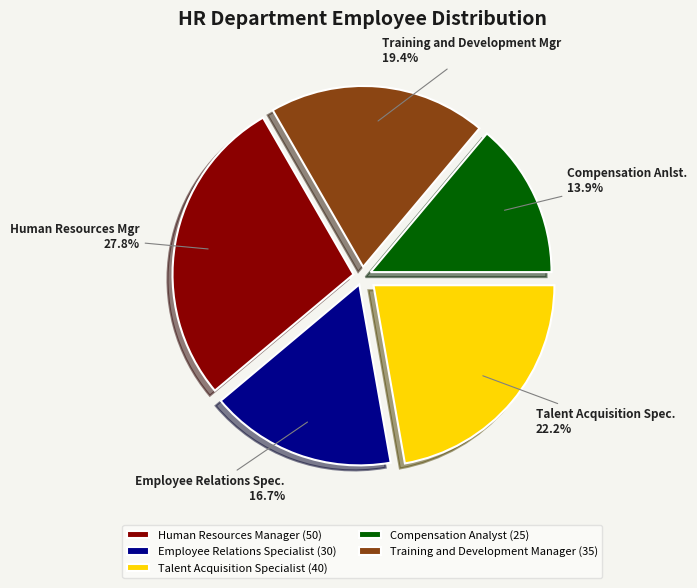

Does any single category account for the majority?

No